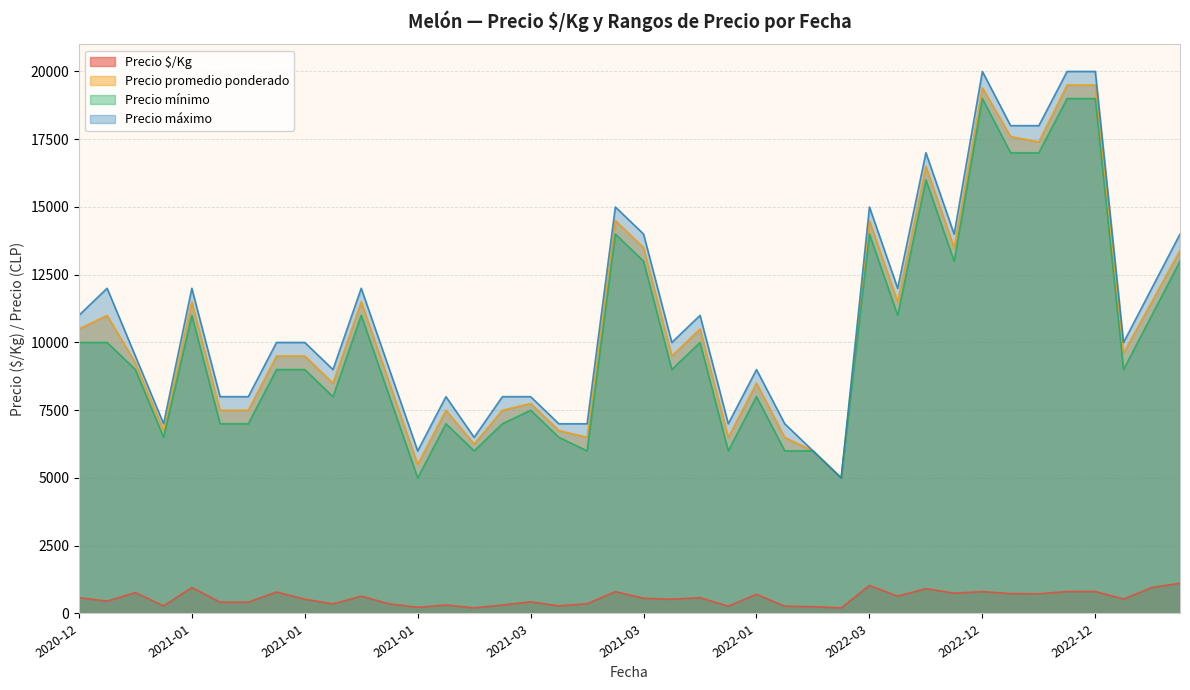

At how many categories does at least one series exceed 2244?

40